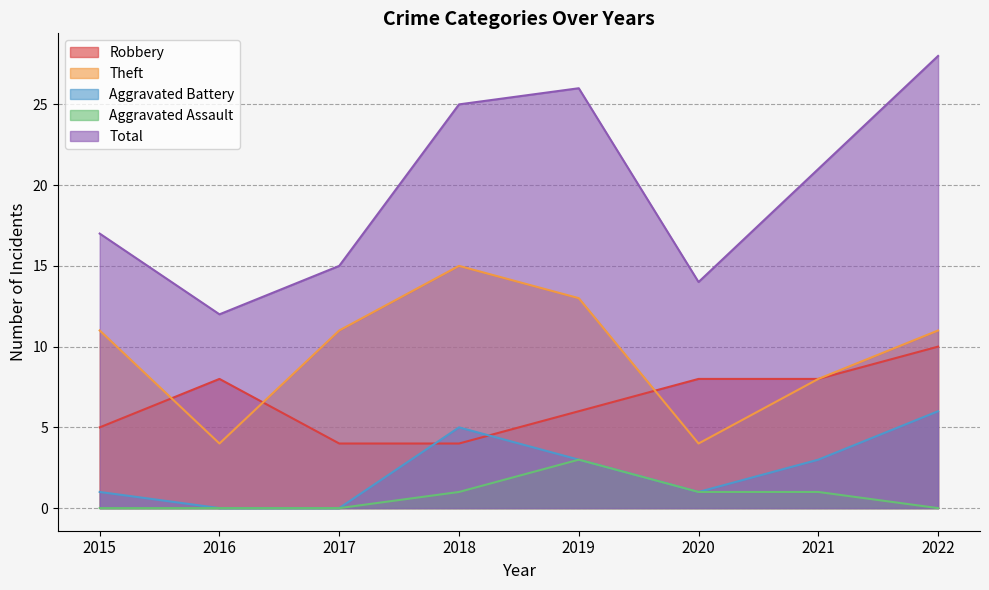

At 2021, list the series in order from largest to smallest.

Total, Robbery, Theft, Aggravated Battery, Aggravated Assault